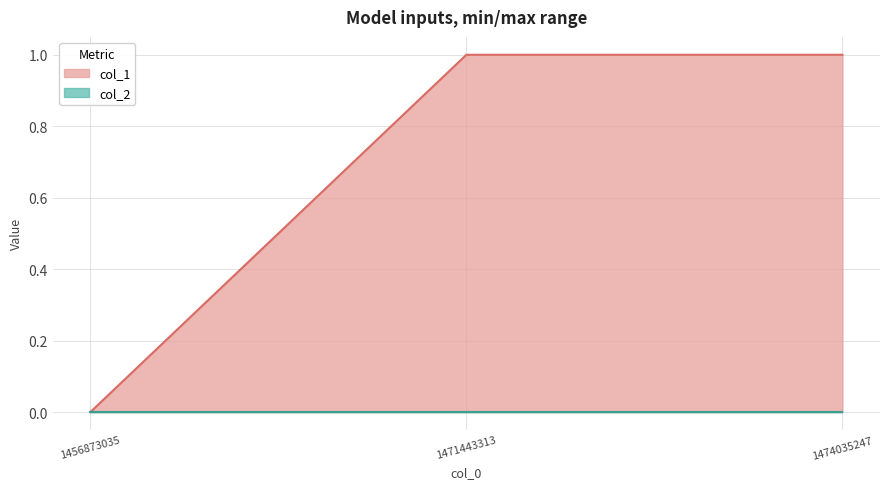

How many values are between 0 and 1?

3